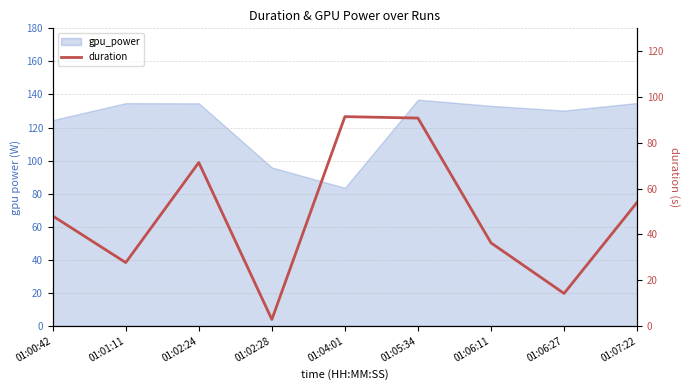

Is it true that the value at 01:05:34 is 90.8?

True